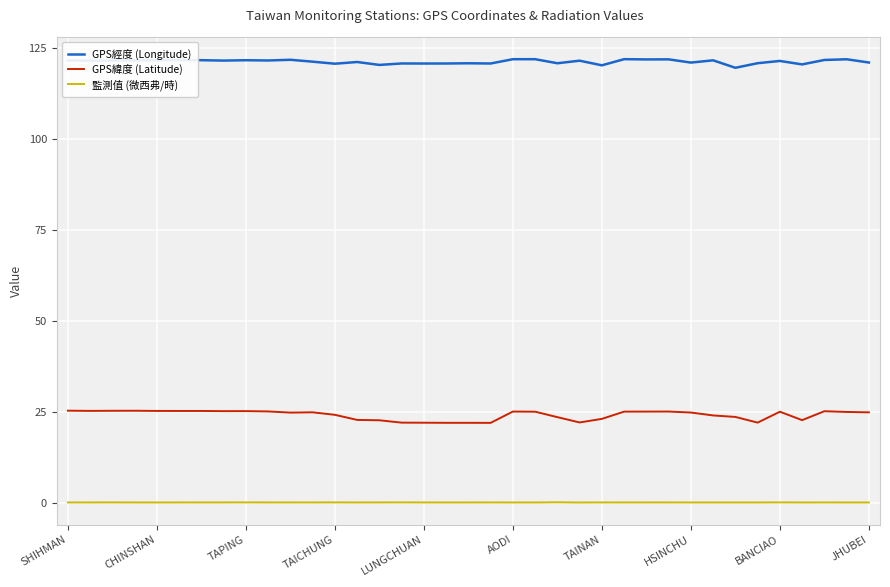

Does the chart display data point markers on the line(s)?

No